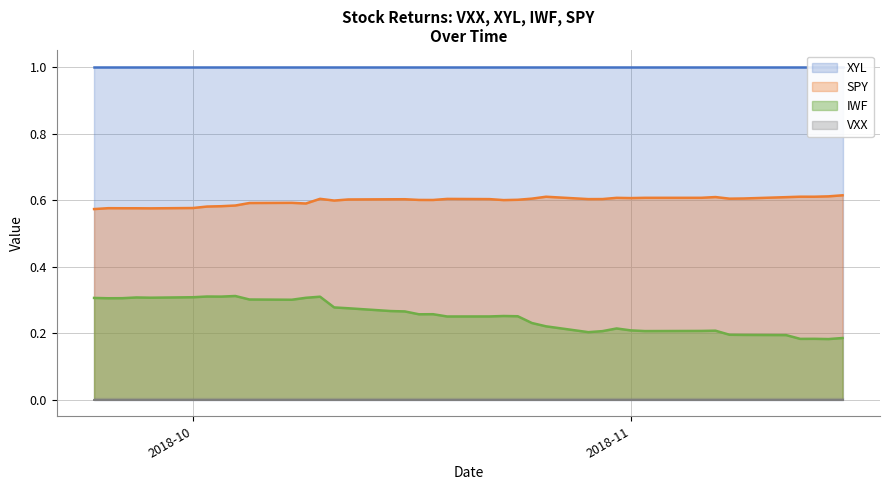

True or false: IWF and SPY intersect in this chart.

False